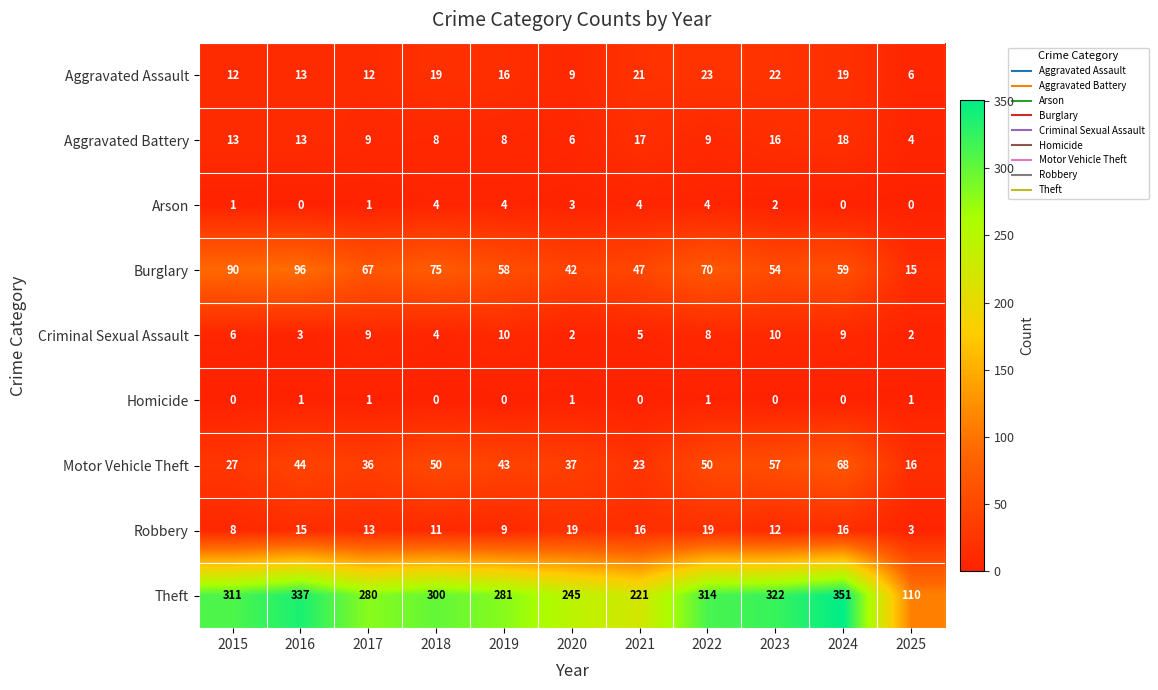

What is the difference between the maximum and minimum values in the Aggravated Battery series?

14